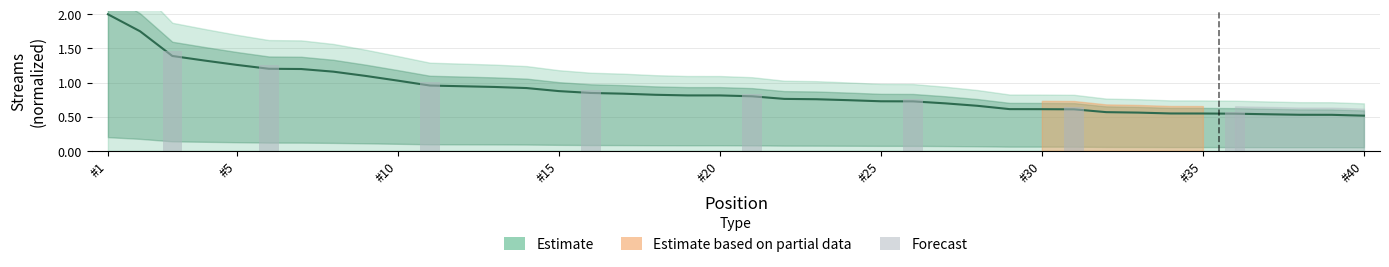

Reading left to right, list all the values displayed in this chart.

2.0	1.8	1.4	1.3	1.3	1.2	1.2	1.2	1.1	1.0	1.0	0.9	0.9	0.9	0.9	0.8	0.8	0.8	0.8	0.8	0.8	0.8	0.8	0.7	0.7	0.7	0.7	0.7	0.6	0.6	0.6	0.6	0.6	0.5	0.5	0.5	0.5	0.5	0.5	0.5